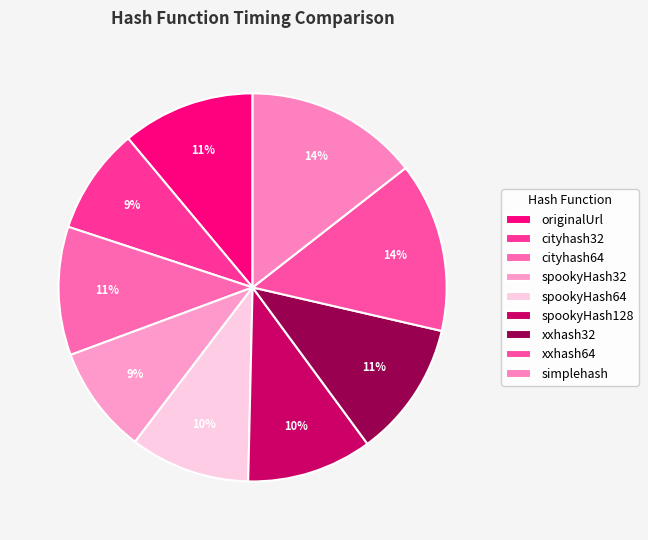

Does any single category account for the majority?

No